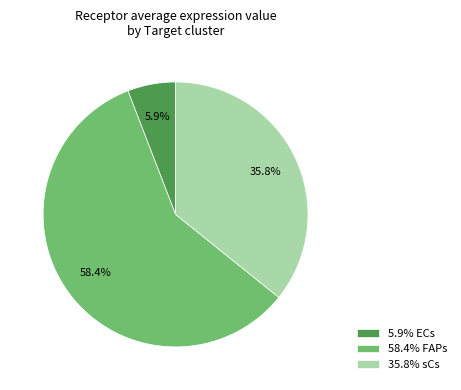

Which has a higher value, 35.8% sCs or 58.4% FAPs?

58.4% FAPs